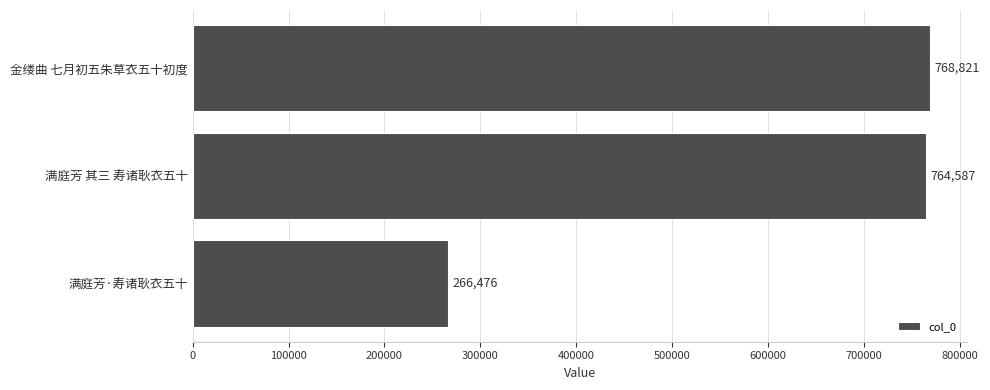

Which has a higher value, 满庭芳·寿诸耿衣五十 or 金缕曲 七月初五朱草衣五十初度?

金缕曲 七月初五朱草衣五十初度